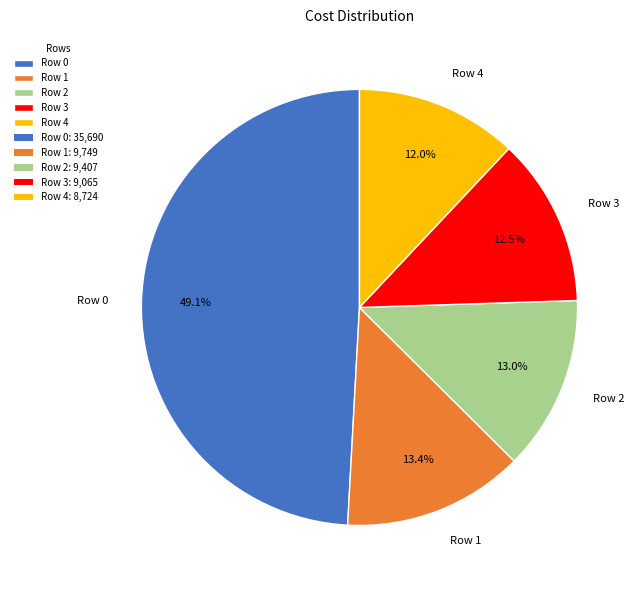

Is the sum of Row 1 and Row 0 greater than half?

Yes